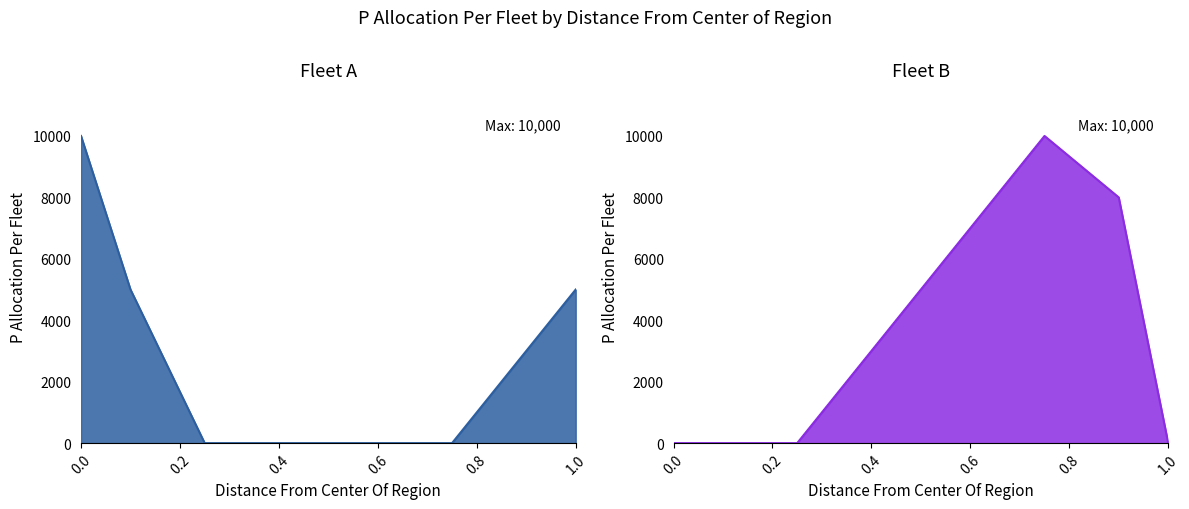

What is the sum of all Fleet B values?

18000